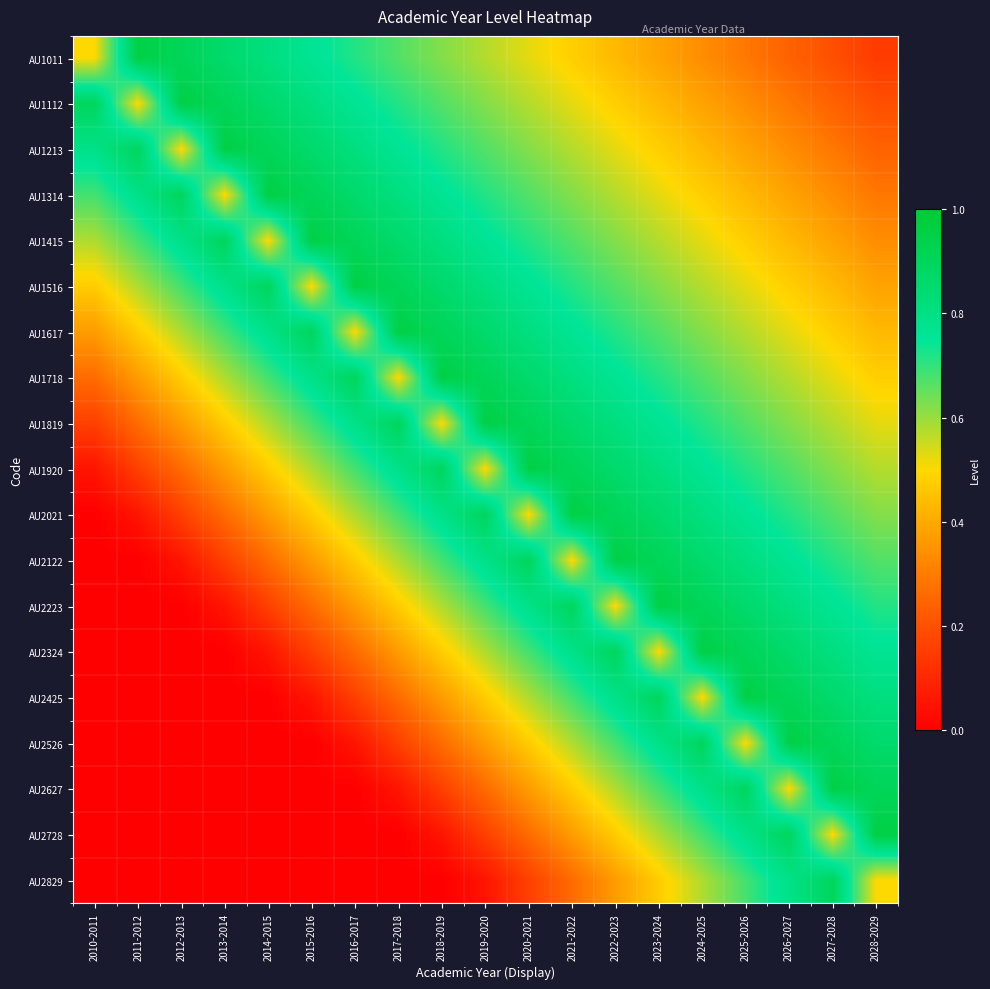

Reading left to right, what are all the values shown in this chart?

AU1011: 2010-2011=0.5	2011-2012=1.0	2012-2013=0.9	2013-2014=0.9	2014-2015=0.8	2015-2016=0.8	2016-2017=0.7	2017-2018=0.7	2018-2019=0.6	2019-2020=0.6	2020-2021=0.5	2021-2022=0.5	2022-2023=0.4	2023-2024=0.4	2024-2025=0.3	2025-2026=0.3	2026-2027=0.2	2027-2028=0.2	2028-2029=0.1
AU1112: 2010-2011=0.9	2011-2012=0.5	2012-2013=1.0	2013-2014=0.9	2014-2015=0.9	2015-2016=0.8	2016-2017=0.8	2017-2018=0.7	2018-2019=0.7	2019-2020=0.6	2020-2021=0.6	2021-2022=0.5	2022-2023=0.5	2023-2024=0.4	2024-2025=0.4	2025-2026=0.3	2026-2027=0.3	2027-2028=0.2	2028-2029=0.2
AU1213: 2010-2011=0.8	2011-2012=0.9	2012-2013=0.5	2013-2014=1.0	2014-2015=0.9	2015-2016=0.9	2016-2017=0.8	2017-2018=0.8	2018-2019=0.7	2019-2020=0.7	2020-2021=0.6	2021-2022=0.6	2022-2023=0.5	2023-2024=0.5	2024-2025=0.4	2025-2026=0.4	2026-2027=0.3	2027-2028=0.3	2028-2029=0.2
AU1314: 2010-2011=0.7	2011-2012=0.8	2012-2013=0.9	2013-2014=0.5	2014-2015=1.0	2015-2016=0.9	2016-2017=0.9	2017-2018=0.8	2018-2019=0.8	2019-2020=0.7	2020-2021=0.7	2021-2022=0.6	2022-2023=0.6	2023-2024=0.5	2024-2025=0.5	2025-2026=0.4	2026-2027=0.4	2027-2028=0.3	2028-2029=0.3
AU1415: 2010-2011=0.6	2011-2012=0.7	2012-2013=0.8	2013-2014=0.9	2014-2015=0.5	2015-2016=1.0	2016-2017=0.9	2017-2018=0.9	2018-2019=0.8	2019-2020=0.8	2020-2021=0.7	2021-2022=0.7	2022-2023=0.6	2023-2024=0.6	2024-2025=0.5	2025-2026=0.5	2026-2027=0.4	2027-2028=0.4	2028-2029=0.3
AU1516: 2010-2011=0.5	2011-2012=0.6	2012-2013=0.7	2013-2014=0.8	2014-2015=0.9	2015-2016=0.5	2016-2017=1.0	2017-2018=0.9	2018-2019=0.9	2019-2020=0.8	2020-2021=0.8	2021-2022=0.7	2022-2023=0.7	2023-2024=0.6	2024-2025=0.6	2025-2026=0.5	2026-2027=0.5	2027-2028=0.4	2028-2029=0.4
AU1617: 2010-2011=0.4	2011-2012=0.5	2012-2013=0.6	2013-2014=0.7	2014-2015=0.8	2015-2016=0.9	2016-2017=0.5	2017-2018=1.0	2018-2019=0.9	2019-2020=0.9	2020-2021=0.8	2021-2022=0.8	2022-2023=0.7	2023-2024=0.7	2024-2025=0.6	2025-2026=0.6	2026-2027=0.5	2027-2028=0.5	2028-2029=0.4
AU1718: 2010-2011=0.3	2011-2012=0.4	2012-2013=0.5	2013-2014=0.6	2014-2015=0.7	2015-2016=0.8	2016-2017=0.9	2017-2018=0.5	2018-2019=1.0	2019-2020=0.9	2020-2021=0.9	2021-2022=0.8	2022-2023=0.8	2023-2024=0.7	2024-2025=0.7	2025-2026=0.6	2026-2027=0.6	2027-2028=0.5	2028-2029=0.5
AU1819: 2010-2011=0.2	2011-2012=0.3	2012-2013=0.4	2013-2014=0.5	2014-2015=0.6	2015-2016=0.7	2016-2017=0.8	2017-2018=0.9	2018-2019=0.5	2019-2020=1.0	2020-2021=0.9	2021-2022=0.9	2022-2023=0.8	2023-2024=0.8	2024-2025=0.7	2025-2026=0.7	2026-2027=0.6	2027-2028=0.6	2028-2029=0.5
AU1920: 2010-2011=0.1	2011-2012=0.2	2012-2013=0.3	2013-2014=0.4	2014-2015=0.5	2015-2016=0.6	2016-2017=0.7	2017-2018=0.8	2018-2019=0.9	2019-2020=0.5	2020-2021=1.0	2021-2022=0.9	2022-2023=0.9	2023-2024=0.8	2024-2025=0.8	2025-2026=0.7	2026-2027=0.7	2027-2028=0.6	2028-2029=0.6
AU2021: 2010-2011=0.0	2011-2012=0.1	2012-2013=0.2	2013-2014=0.3	2014-2015=0.4	2015-2016=0.5	2016-2017=0.6	2017-2018=0.7	2018-2019=0.8	2019-2020=0.9	2020-2021=0.5	2021-2022=1.0	2022-2023=0.9	2023-2024=0.9	2024-2025=0.8	2025-2026=0.8	2026-2027=0.7	2027-2028=0.7	2028-2029=0.6
AU2122: 2010-2011=0.0	2011-2012=0.0	2012-2013=0.1	2013-2014=0.2	2014-2015=0.3	2015-2016=0.4	2016-2017=0.5	2017-2018=0.6	2018-2019=0.7	2019-2020=0.8	2020-2021=0.9	2021-2022=0.5	2022-2023=1.0	2023-2024=0.9	2024-2025=0.9	2025-2026=0.8	2026-2027=0.8	2027-2028=0.7	2028-2029=0.7
AU2223: 2010-2011=0.0	2011-2012=0.0	2012-2013=0.0	2013-2014=0.1	2014-2015=0.2	2015-2016=0.3	2016-2017=0.4	2017-2018=0.5	2018-2019=0.6	2019-2020=0.7	2020-2021=0.8	2021-2022=0.9	2022-2023=0.5	2023-2024=1.0	2024-2025=0.9	2025-2026=0.9	2026-2027=0.8	2027-2028=0.8	2028-2029=0.7
AU2324: 2010-2011=0.0	2011-2012=0.0	2012-2013=0.0	2013-2014=0.0	2014-2015=0.1	2015-2016=0.2	2016-2017=0.3	2017-2018=0.4	2018-2019=0.5	2019-2020=0.6	2020-2021=0.7	2021-2022=0.8	2022-2023=0.9	2023-2024=0.5	2024-2025=1.0	2025-2026=0.9	2026-2027=0.9	2027-2028=0.8	2028-2029=0.8
AU2425: 2010-2011=0.0	2011-2012=0.0	2012-2013=0.0	2013-2014=0.0	2014-2015=0.0	2015-2016=0.1	2016-2017=0.2	2017-2018=0.3	2018-2019=0.4	2019-2020=0.5	2020-2021=0.6	2021-2022=0.7	2022-2023=0.8	2023-2024=0.9	2024-2025=0.5	2025-2026=1.0	2026-2027=0.9	2027-2028=0.9	2028-2029=0.8
AU2526: 2010-2011=0.0	2011-2012=0.0	2012-2013=0.0	2013-2014=0.0	2014-2015=0.0	2015-2016=0.0	2016-2017=0.1	2017-2018=0.2	2018-2019=0.3	2019-2020=0.4	2020-2021=0.5	2021-2022=0.6	2022-2023=0.7	2023-2024=0.8	2024-2025=0.9	2025-2026=0.5	2026-2027=1.0	2027-2028=0.9	2028-2029=0.9
AU2627: 2010-2011=0.0	2011-2012=0.0	2012-2013=0.0	2013-2014=0.0	2014-2015=0.0	2015-2016=0.0	2016-2017=0.0	2017-2018=0.1	2018-2019=0.2	2019-2020=0.3	2020-2021=0.4	2021-2022=0.5	2022-2023=0.6	2023-2024=0.7	2024-2025=0.8	2025-2026=0.9	2026-2027=0.5	2027-2028=1.0	2028-2029=0.9
AU2728: 2010-2011=0.0	2011-2012=0.0	2012-2013=0.0	2013-2014=0.0	2014-2015=0.0	2015-2016=0.0	2016-2017=0.0	2017-2018=0.0	2018-2019=0.1	2019-2020=0.2	2020-2021=0.3	2021-2022=0.4	2022-2023=0.5	2023-2024=0.6	2024-2025=0.7	2025-2026=0.8	2026-2027=0.9	2027-2028=0.5	2028-2029=1.0
AU2829: 2010-2011=0.0	2011-2012=0.0	2012-2013=0.0	2013-2014=0.0	2014-2015=0.0	2015-2016=0.0	2016-2017=0.0	2017-2018=0.0	2018-2019=0.0	2019-2020=0.1	2020-2021=0.2	2021-2022=0.3	2022-2023=0.4	2023-2024=0.5	2024-2025=0.6	2025-2026=0.7	2026-2027=0.8	2027-2028=0.9	2028-2029=0.5